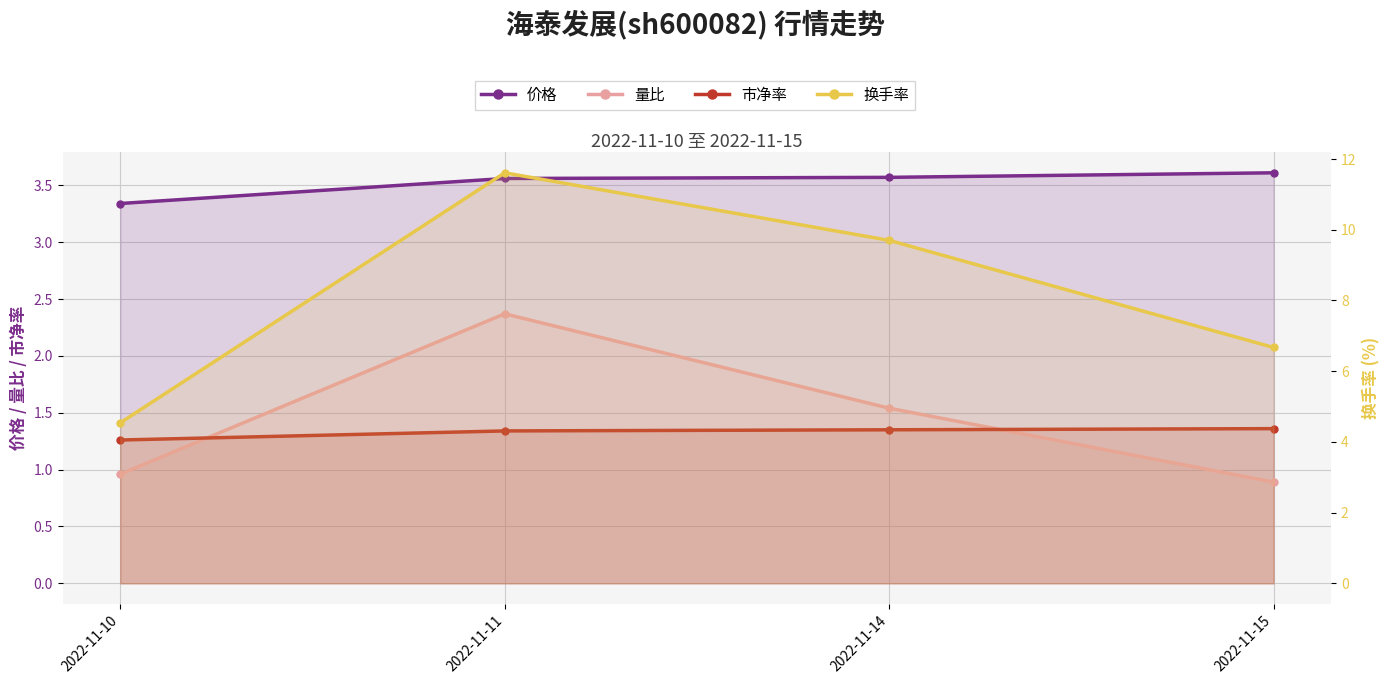

Reading left to right, list all the values displayed in this chart.

价格: 3.3	3.6	3.6	3.6
量比: 1.0	2.4	1.5	0.9
市净率: 1.3	1.3	1.4	1.4
换手率: 4.5	11.6	9.7	6.7